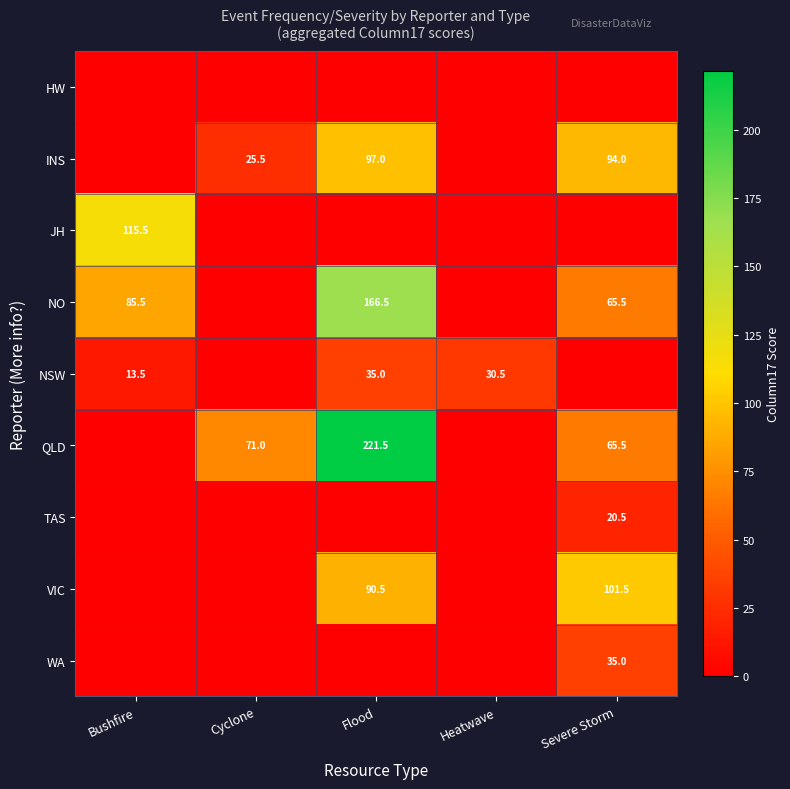

True or false: VIC has a value of 36.1 at Severe Storm.

False